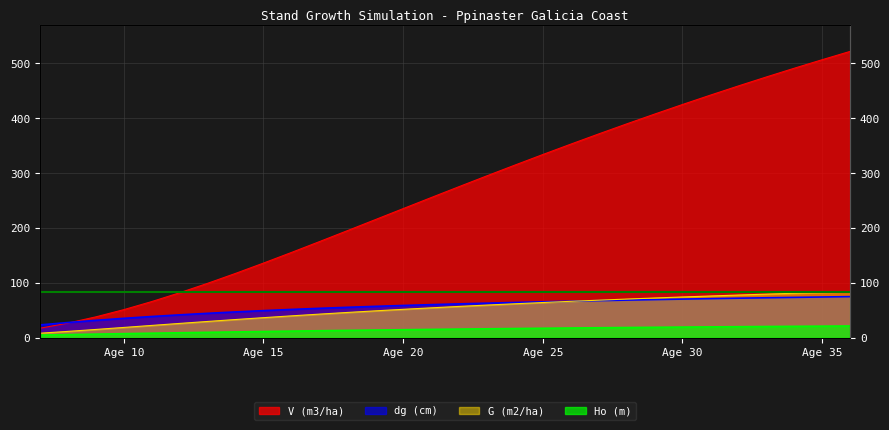

Between which two adjacent categories do V (m3/ha) and dg (cm) first intersect?

8 and 9